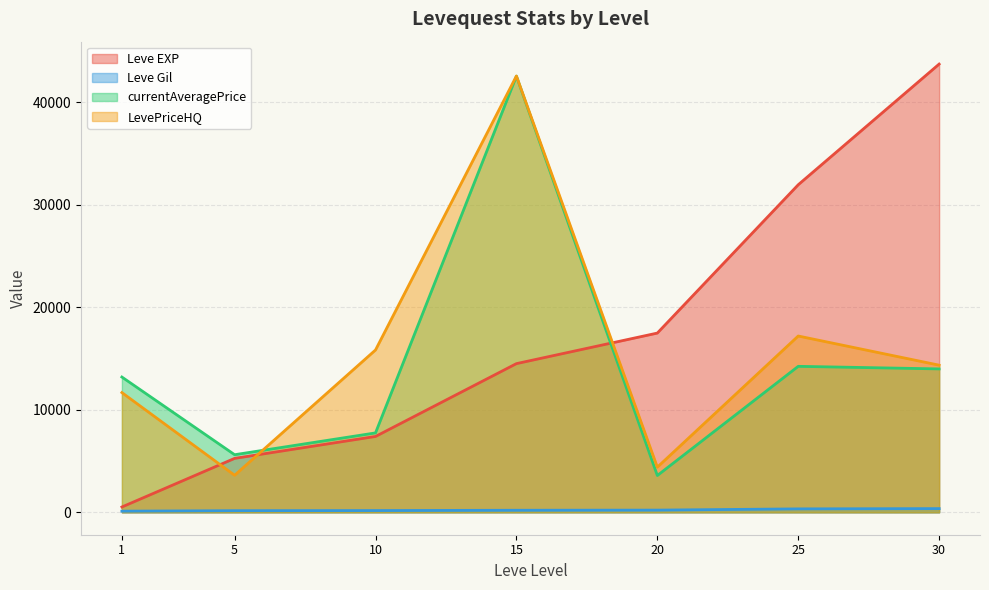

Where is Leve Gil nearest to the value 334?

25